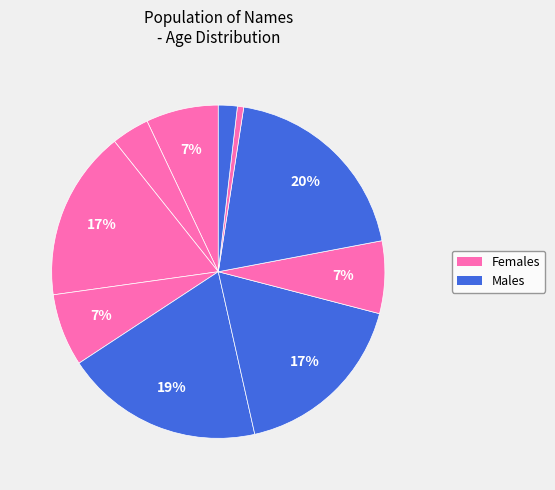

Count the number of slices in the pie.

10